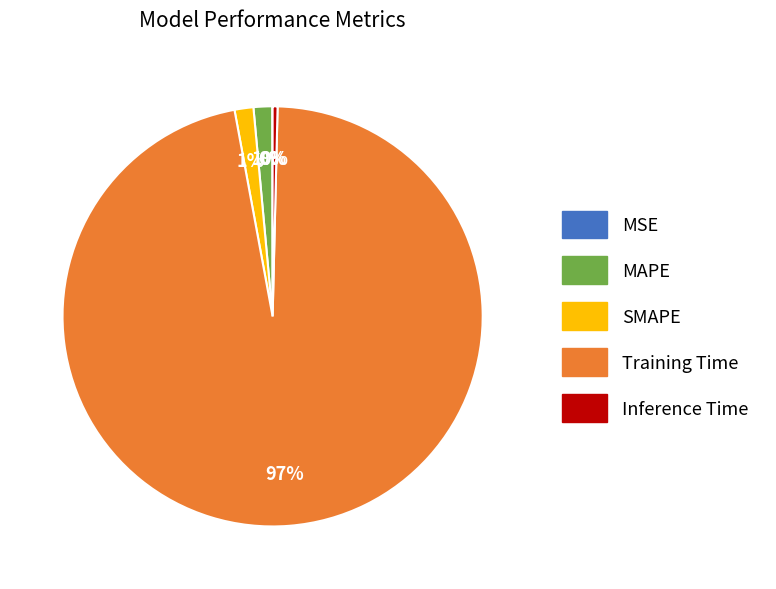

Which slice is the largest?

Training Time